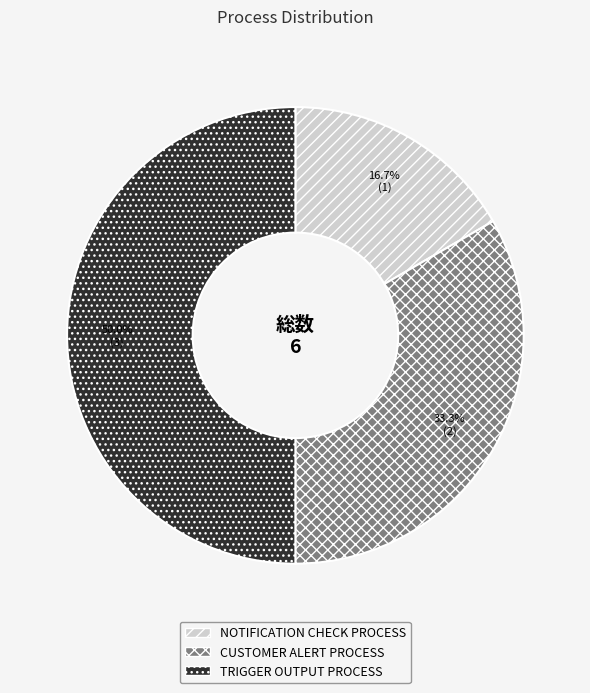

Which category has the biggest portion of the pie?

TRIGGER OUTPUT PROCESS